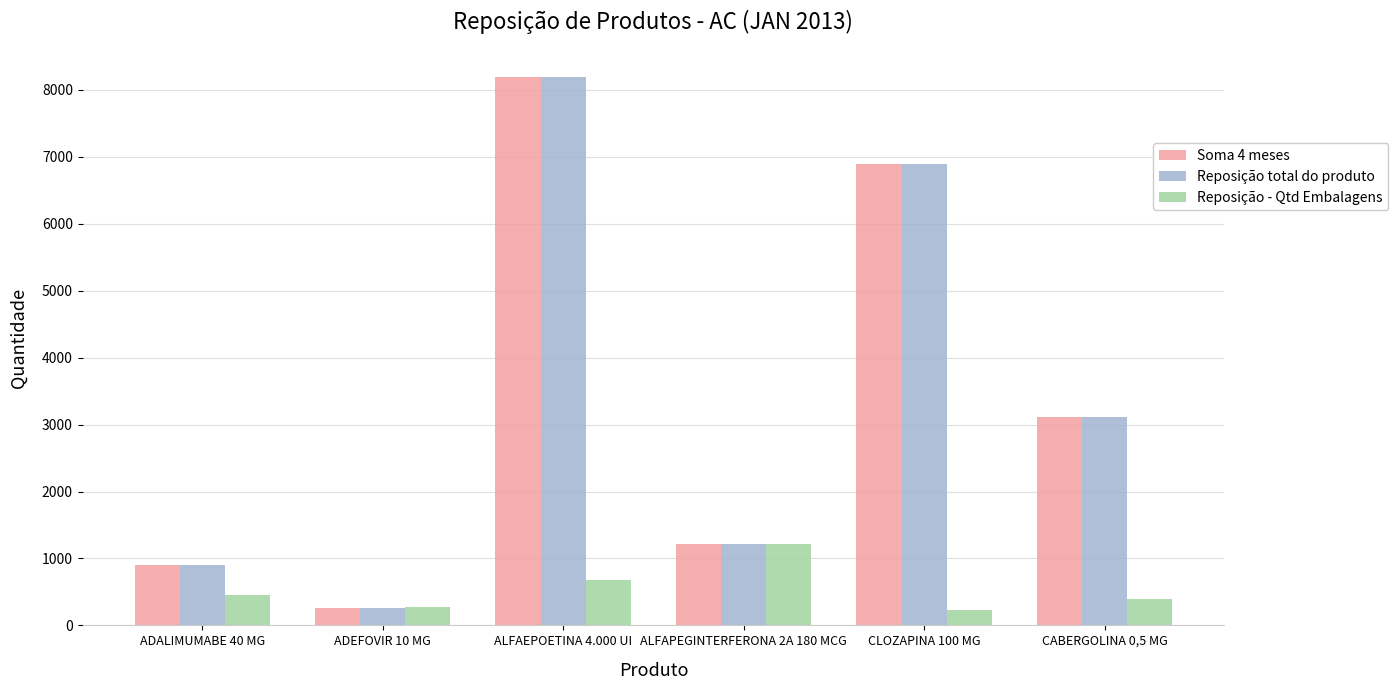

What is the sum of all Reposição - Qtd Embalagens values?

3240.0